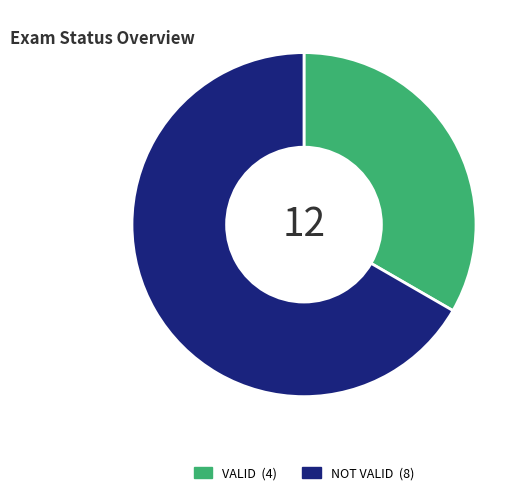

Is the sum of NOT VALID and VALID greater than half?

Yes